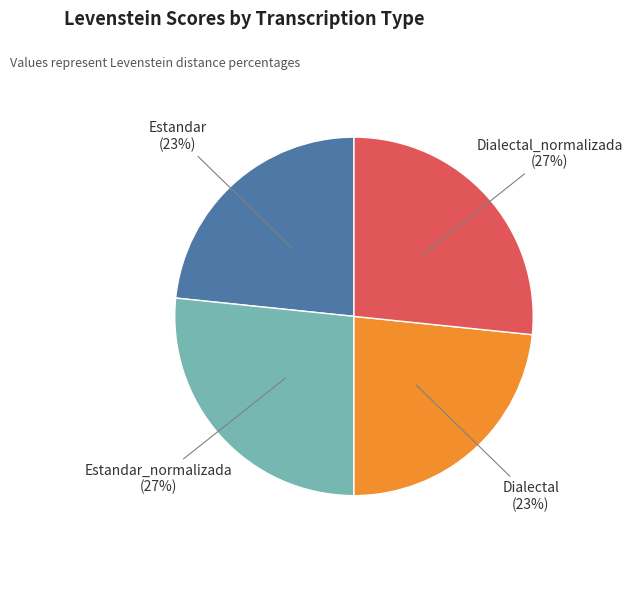

To the nearest percent, what is the average slice percentage?

25%